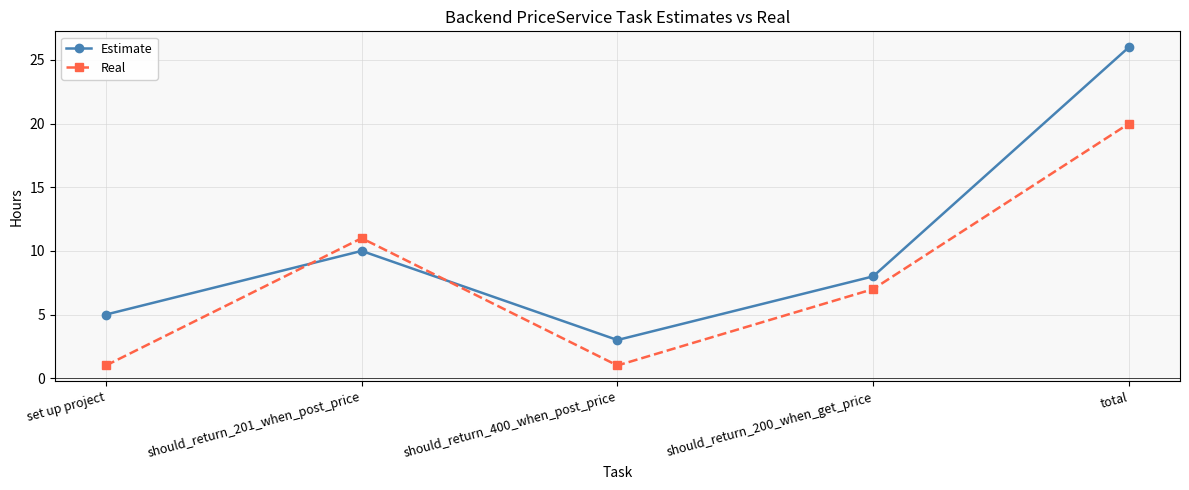

What is the spread (max minus min) of values at should_return_200_when_get_price?

1